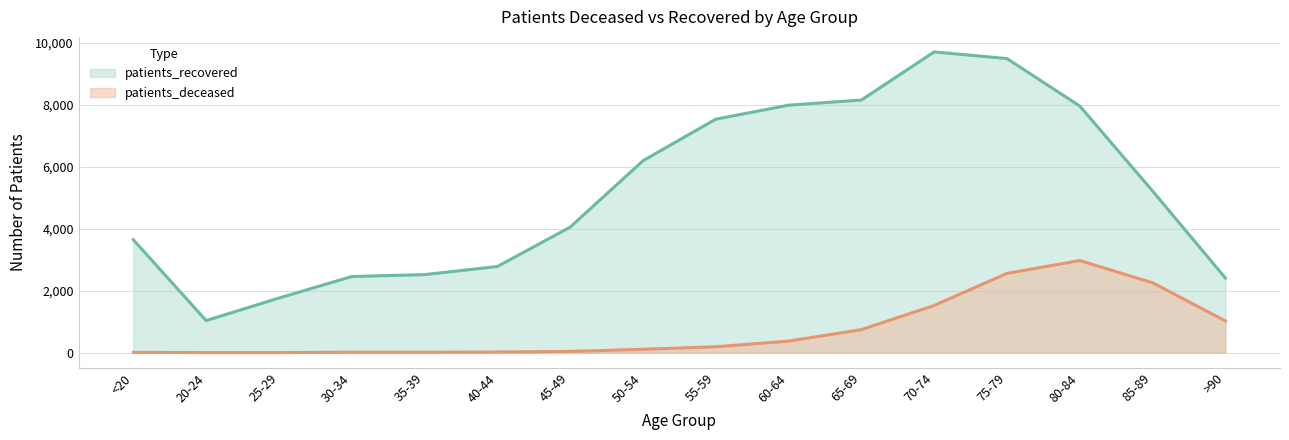

Which category has the lowest value in the patients_recovered series?

20-24